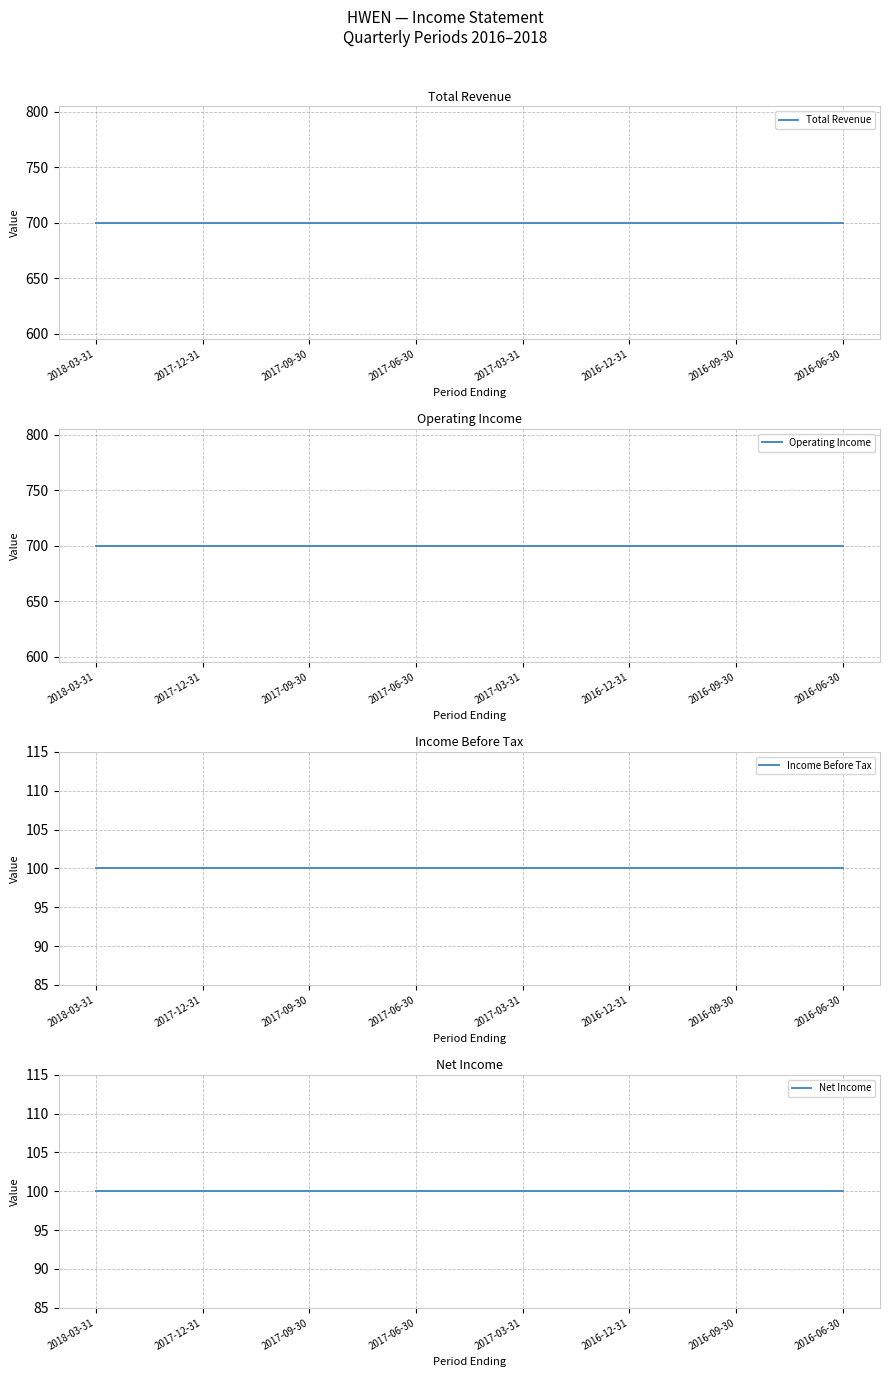

Where is Total Revenue nearest to the value 700?

2018-03-31